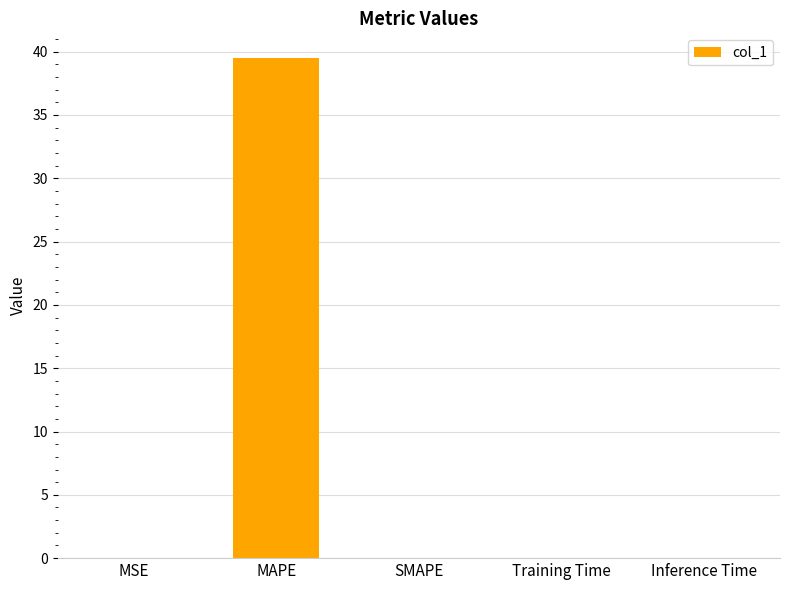

The value at SMAPE is 24.6. True or false?

False